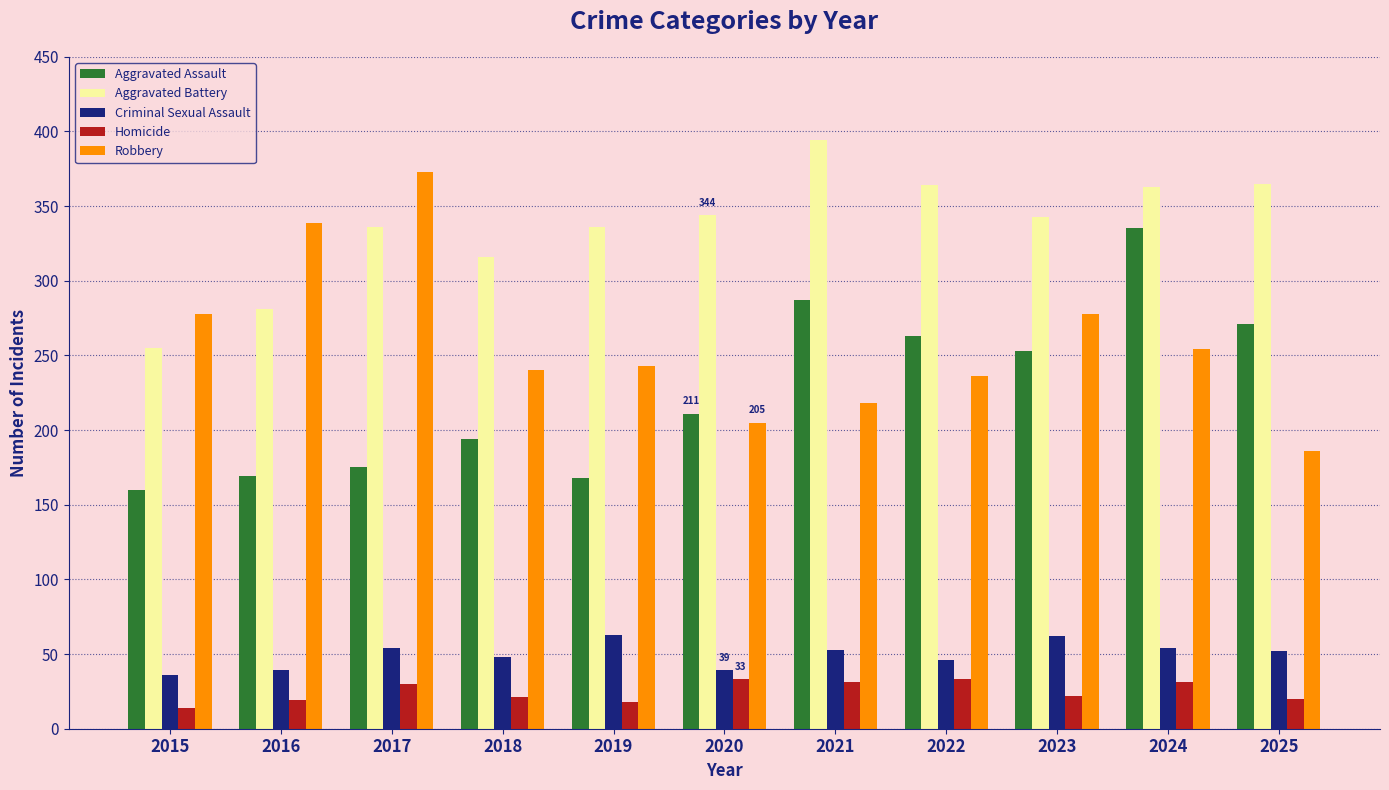

At how many categories does at least one series exceed 244?

11